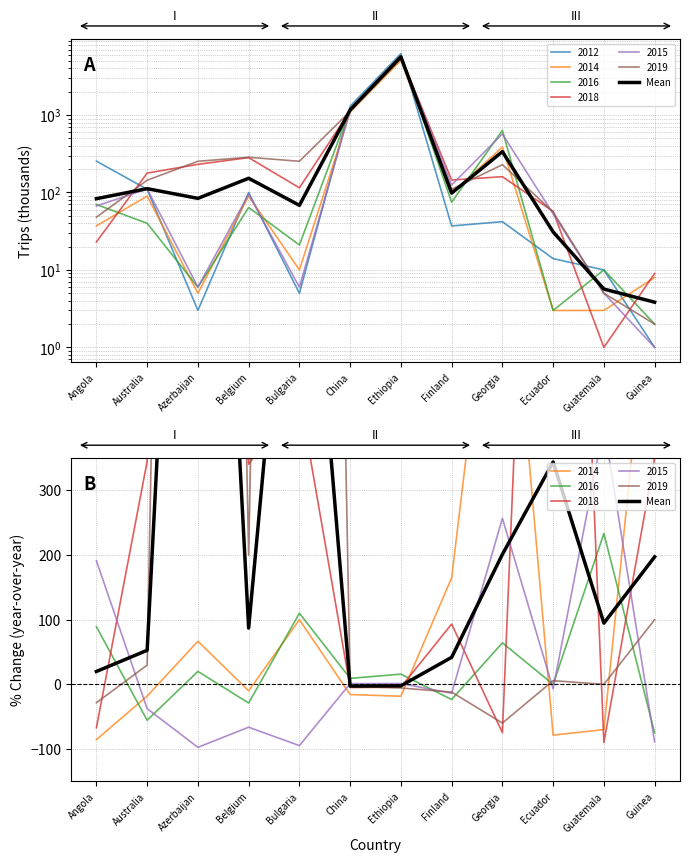

What position from the left is Guatemala?

11